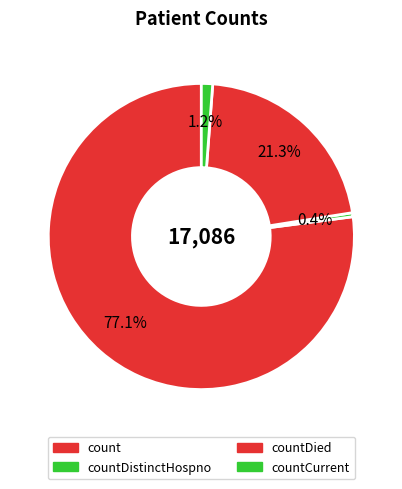

Which category has the biggest portion of the pie?

count